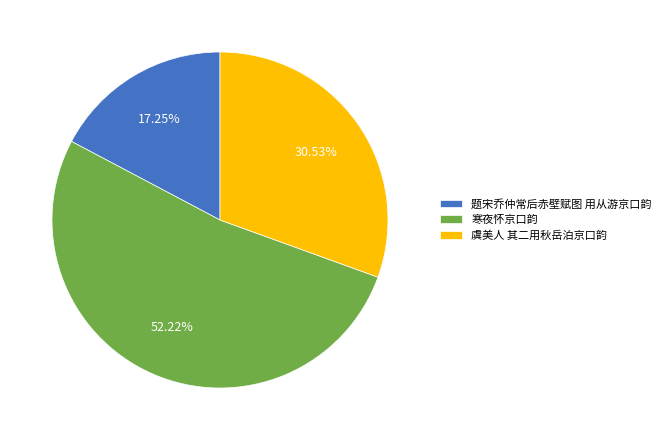

What is the majority slice?

寒夜怀京口韵